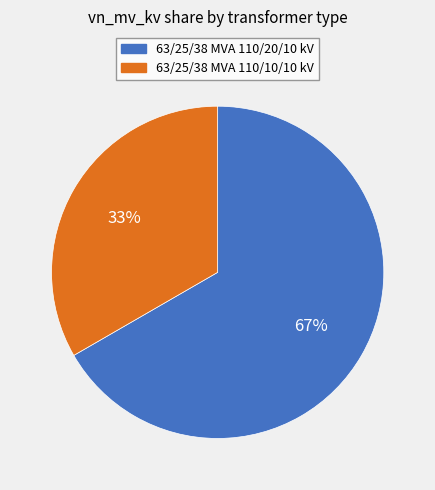

What is the majority slice?

63/25/38 MVA 110/20/10 kV